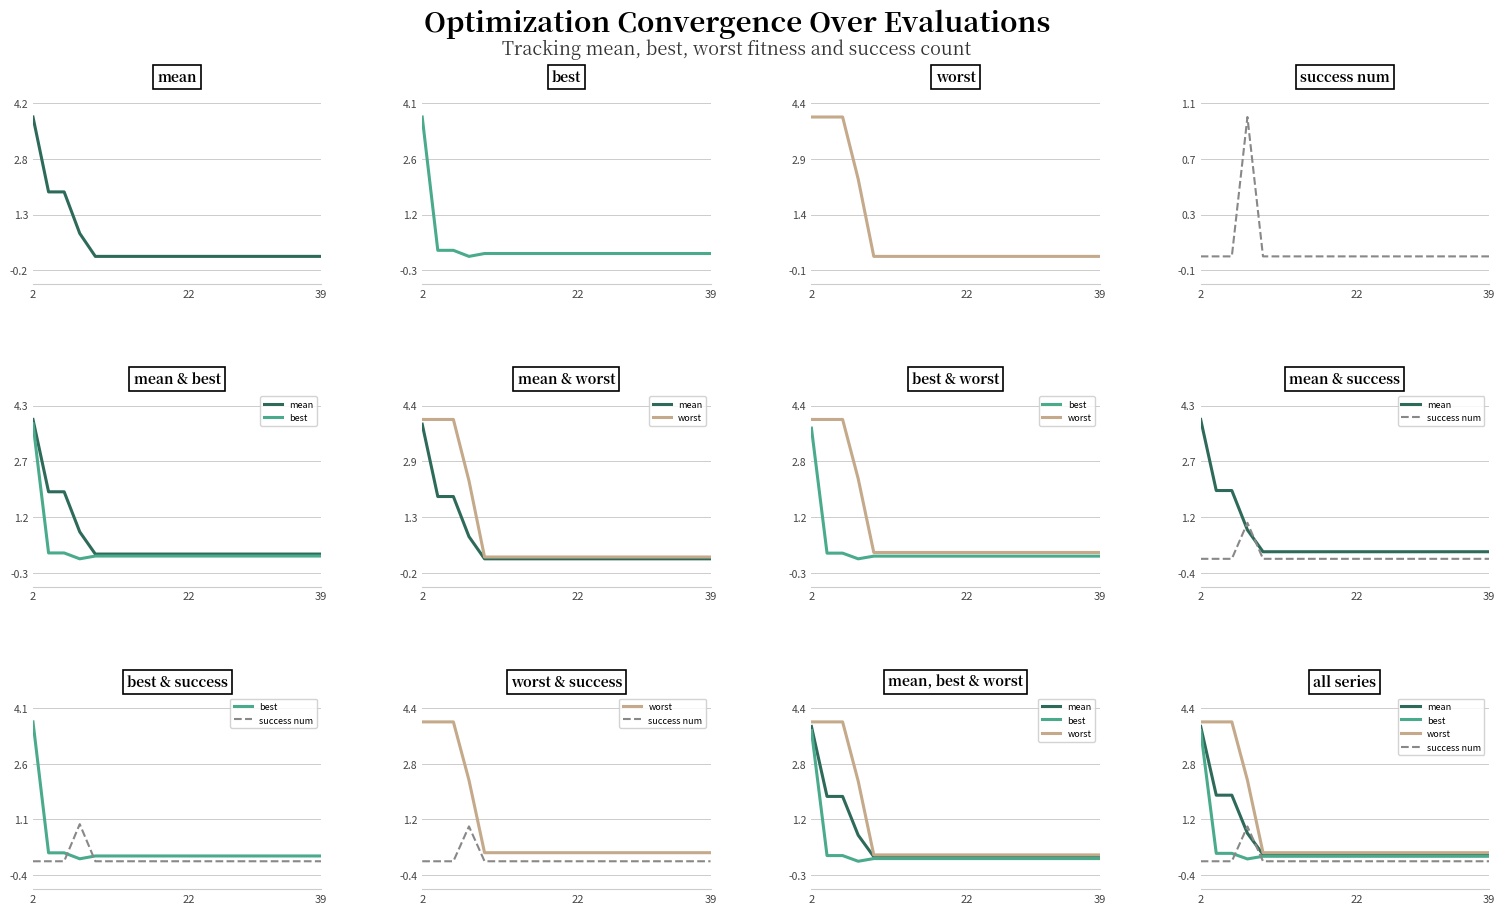

How many distinct data groups are displayed?

4